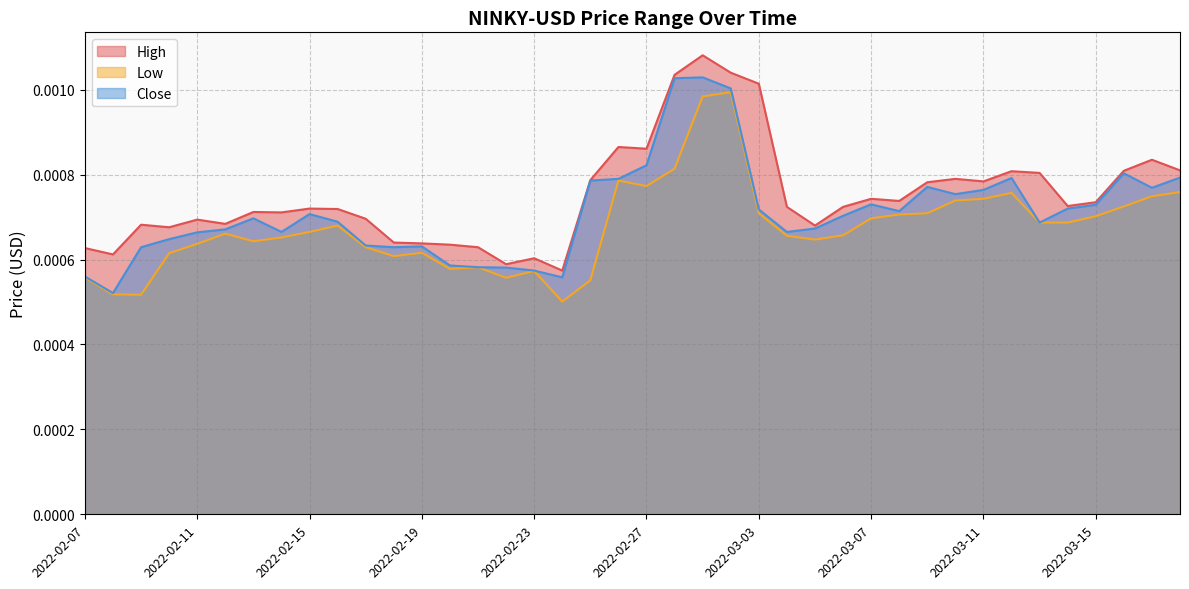

What is the label of the 40th point from the right?

2022-02-07